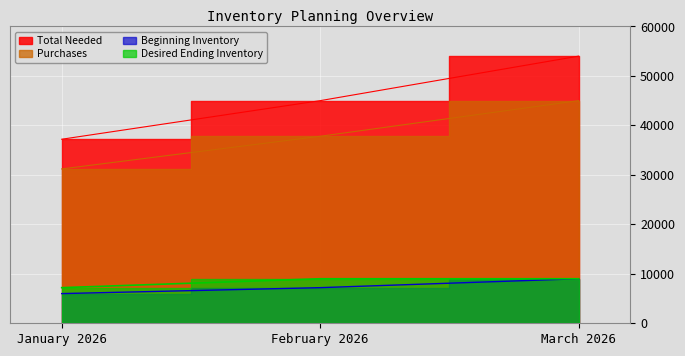

At January 2026, list the series in order from smallest to largest.

Beginning Inventory, Desired Ending Inventory, Purchases, Total Needed